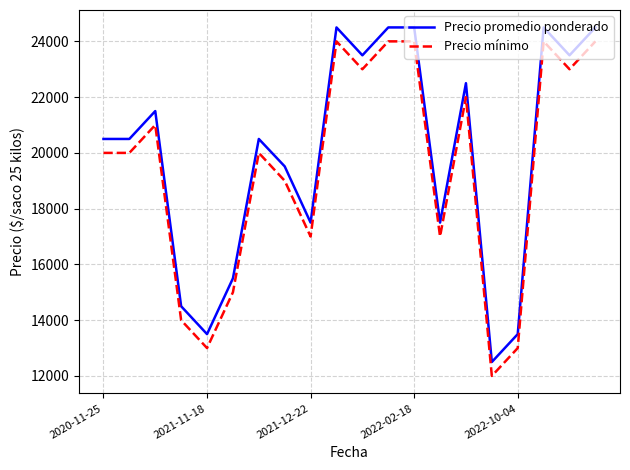

What is the minimum value shown in the chart?

12000